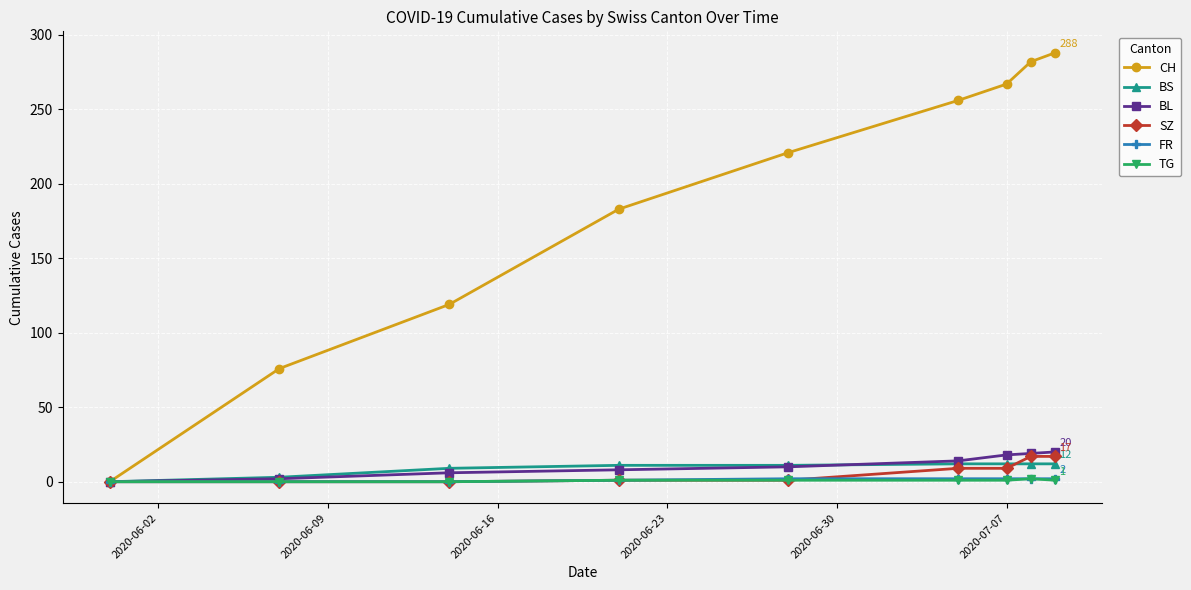

Which series has the widest spread of values?

CH